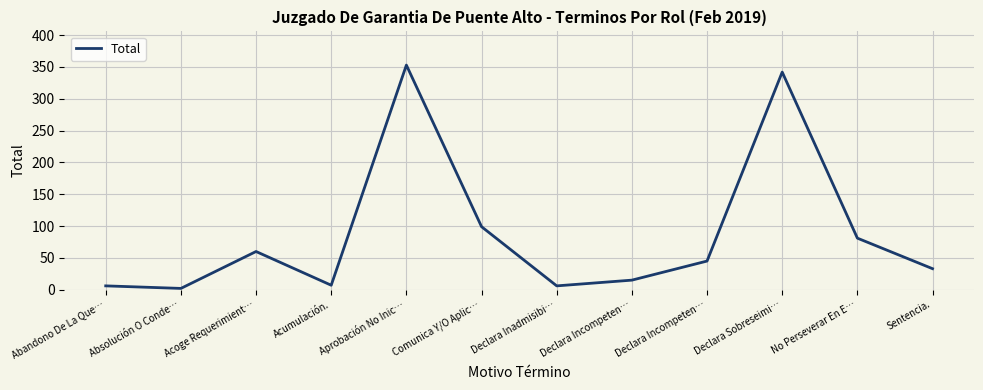

What is the label of the 10th point from the left?

Declara Sobreseimi…